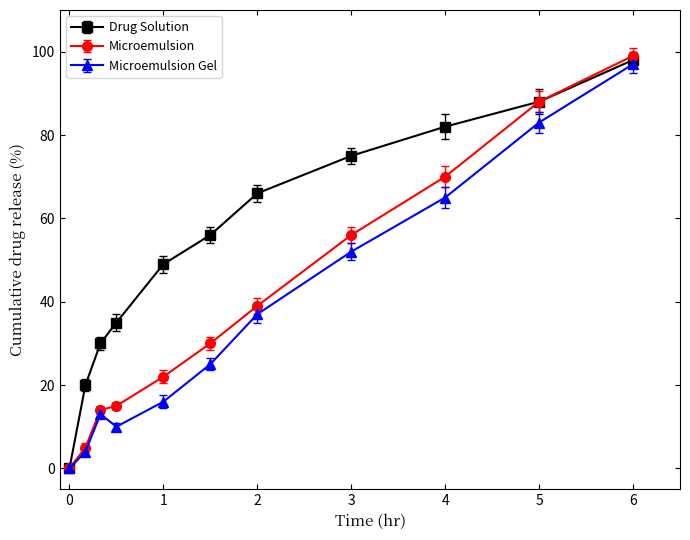

Which series has the widest spread of values?

Microemulsion